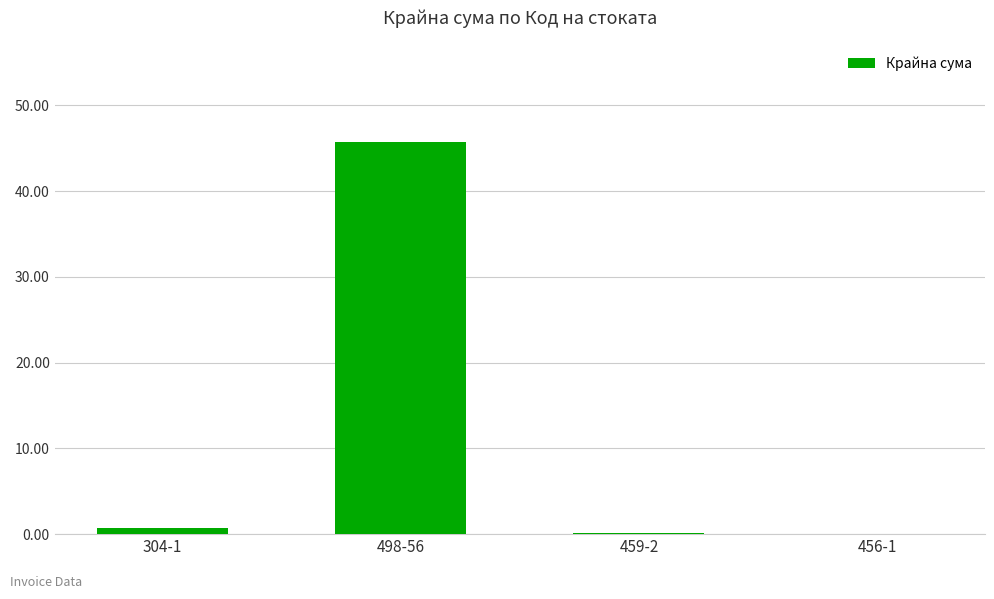

What is the sum of all values?

46.7